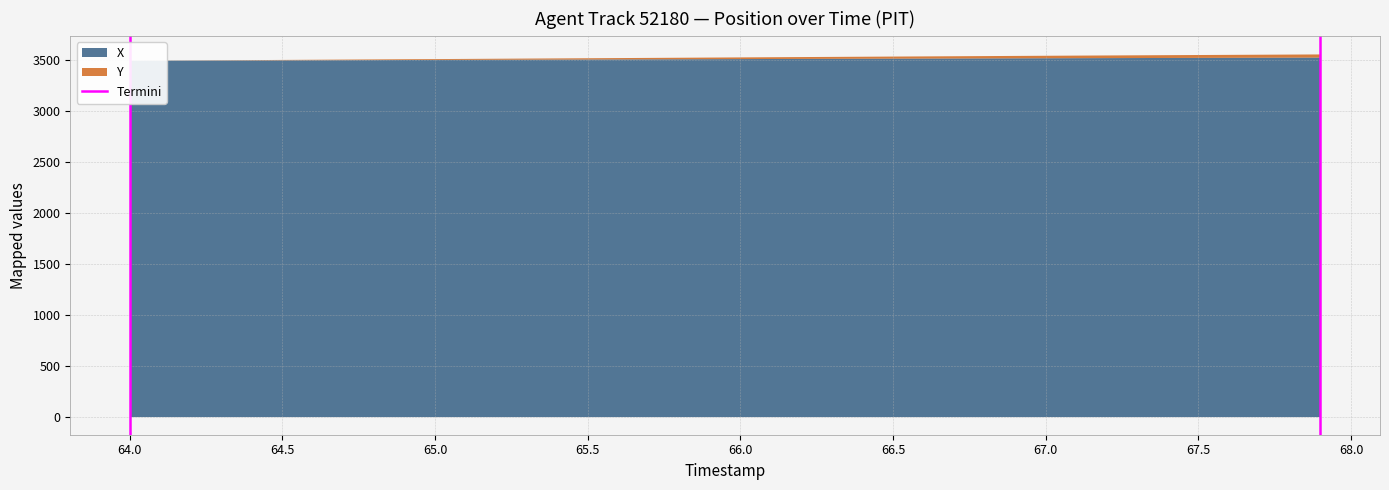

The chart shows a value of 0 at 64.0. True or false?

False